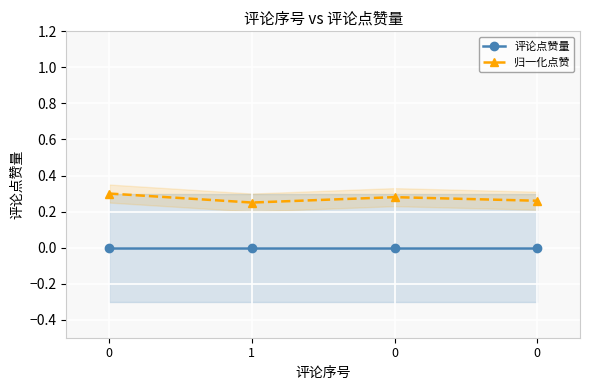

What is the sum of all 归一化点赞 values?

1.1